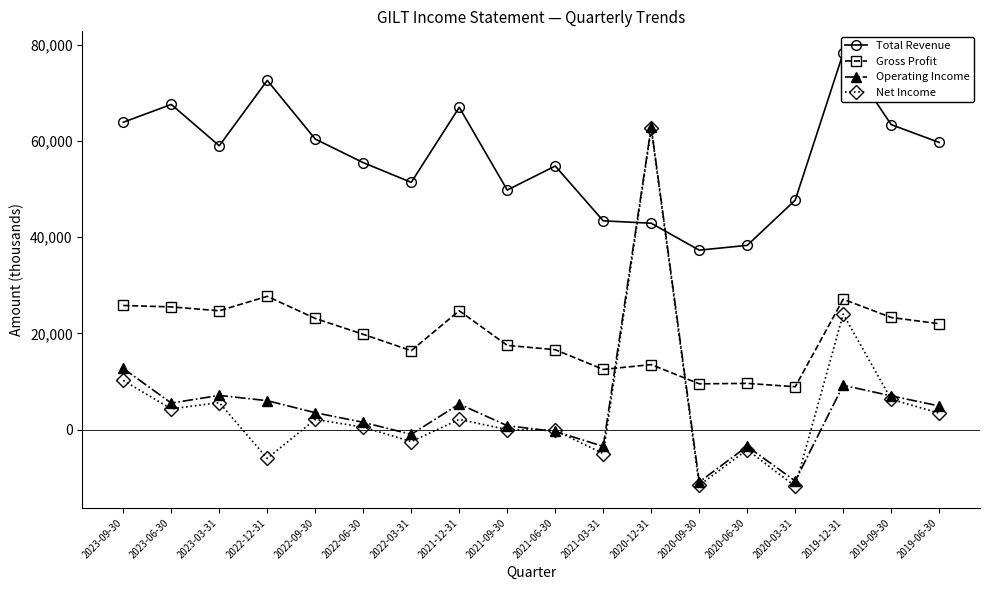

What is the total value across all series at 2023-03-31?

96400